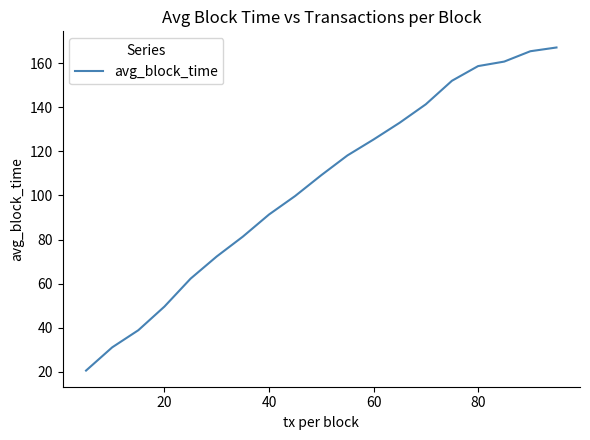

What is the difference between the maximum and minimum values?

146.5